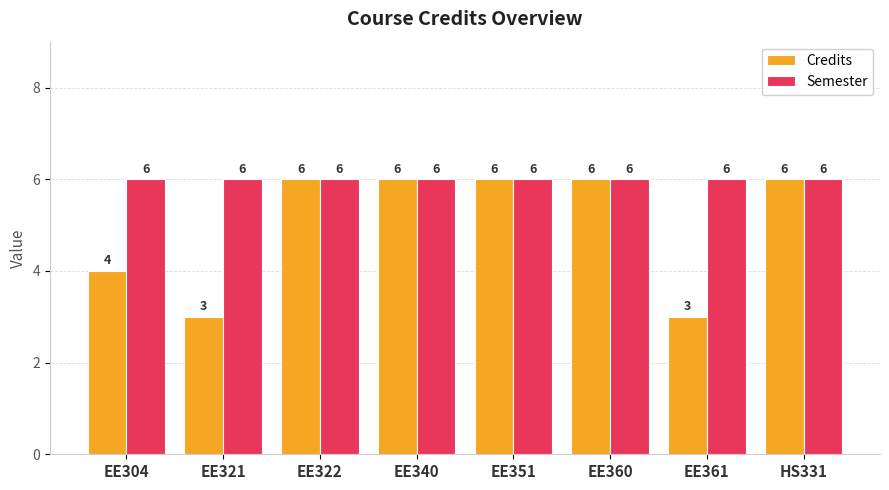

Rank the series by their average value, from lowest to highest.

Credits, Semester